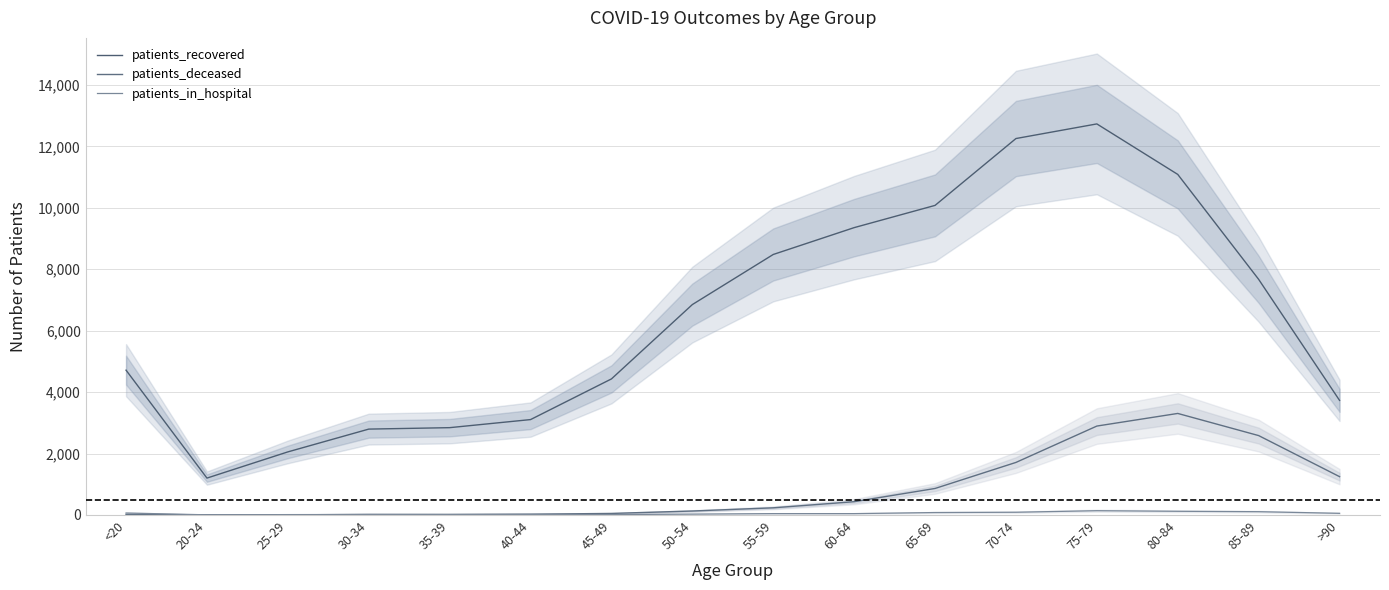

What is the label of the 8th point from the right?

55-59